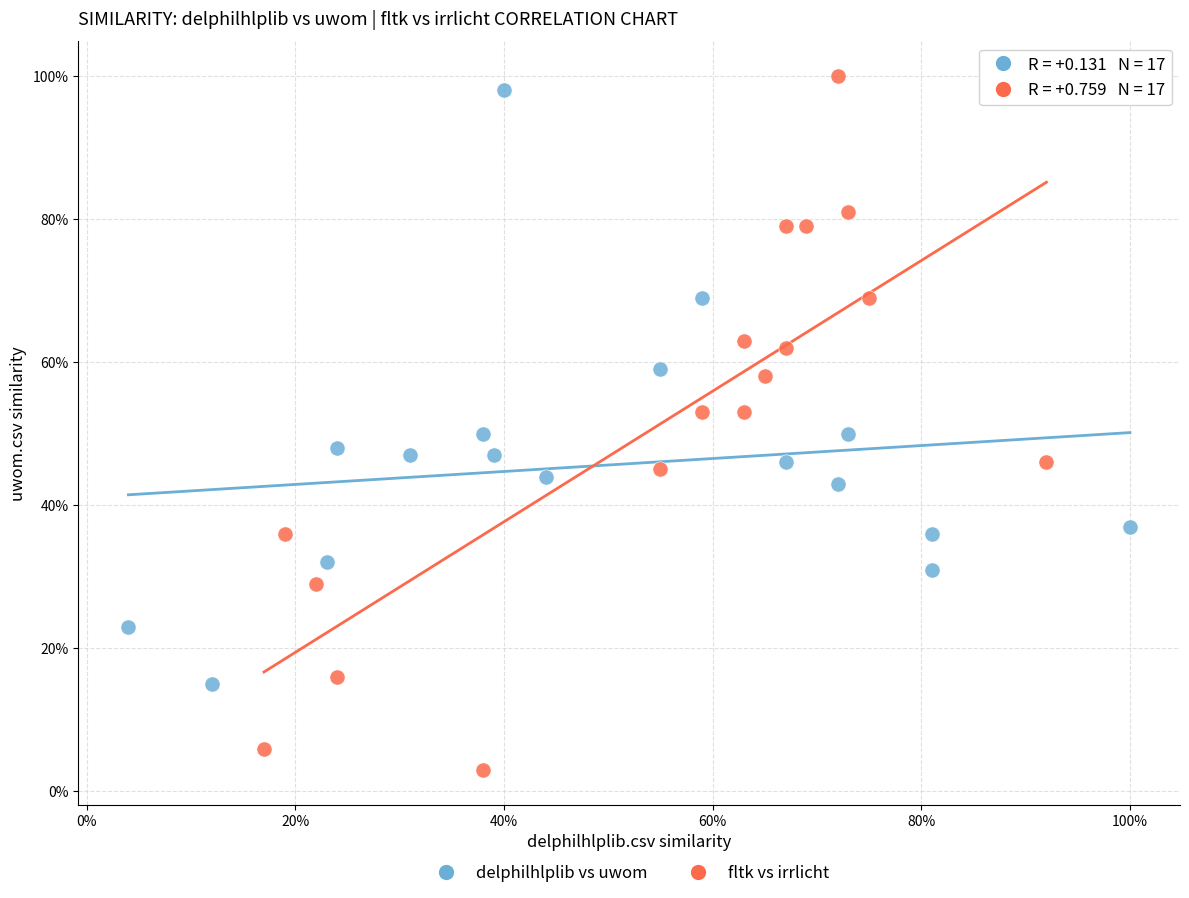

What are all the series names shown in the legend?

delphilhlplib vs uwom, fltk vs irrlicht